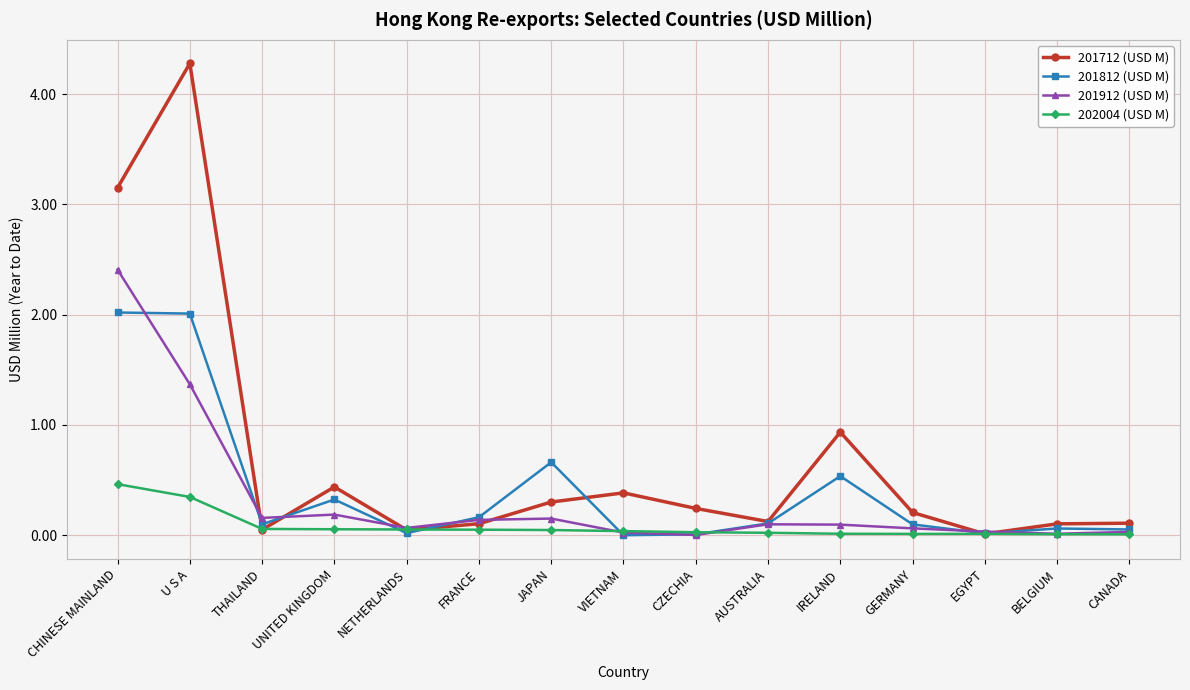

What is the value of the 201912 (USD M) point at the 1st from the left?

2.4